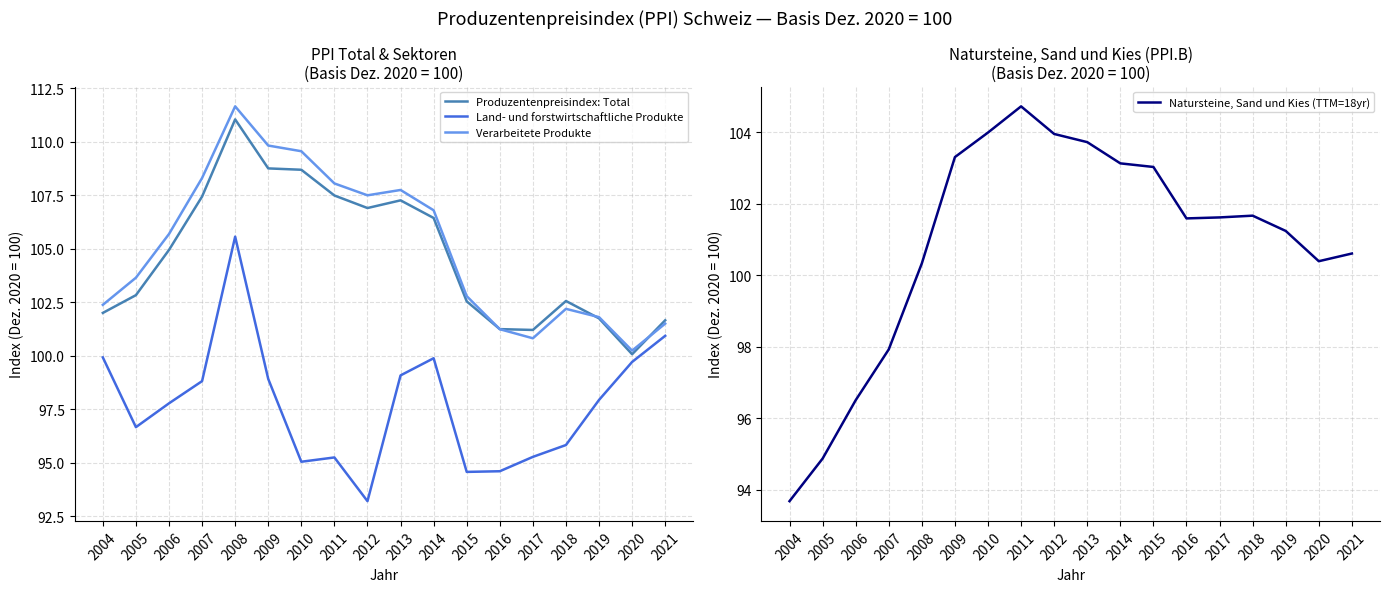

What is the difference between the maximum and minimum values in the Verarbeitete Produkte series?

11.4